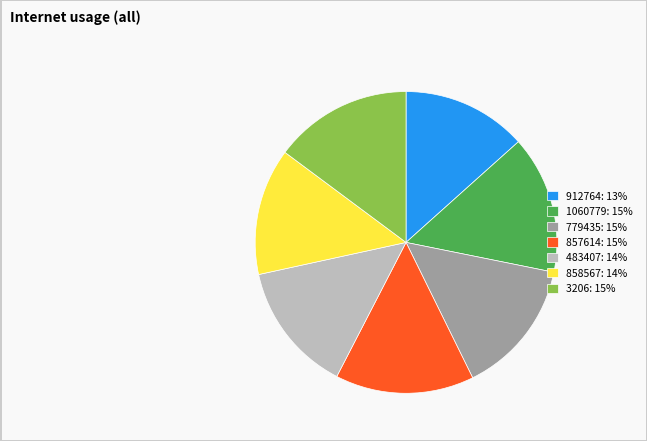

Is it true that 3206 is 28% of the pie?

False